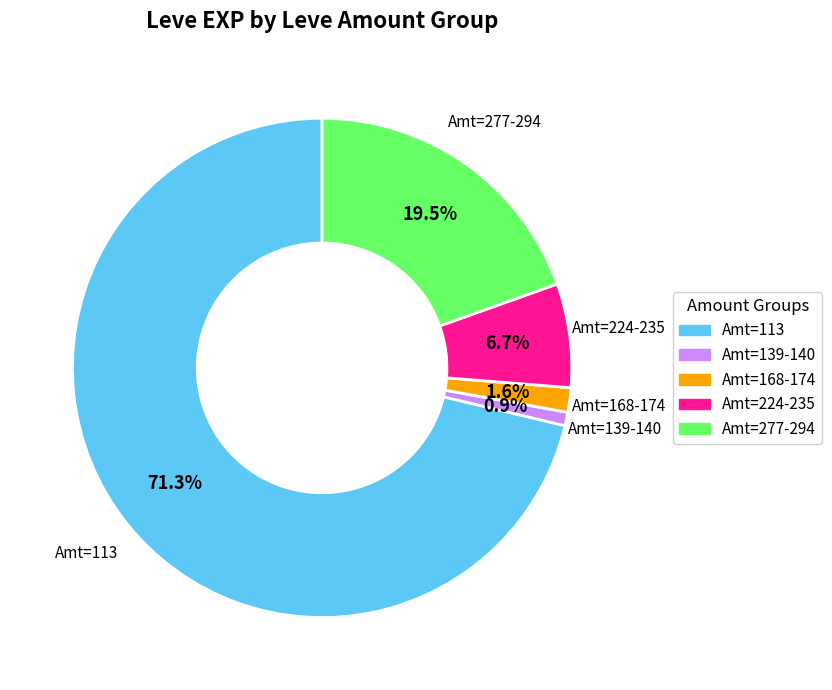

Is there a majority slice in this chart?

Yes